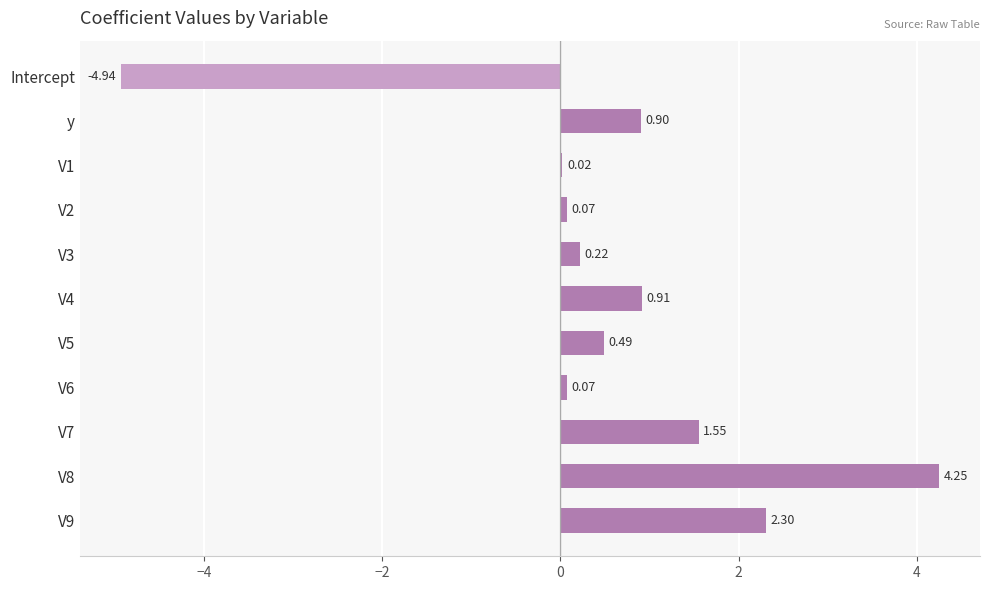

What is the change in value from V2 to V8?

+4.2